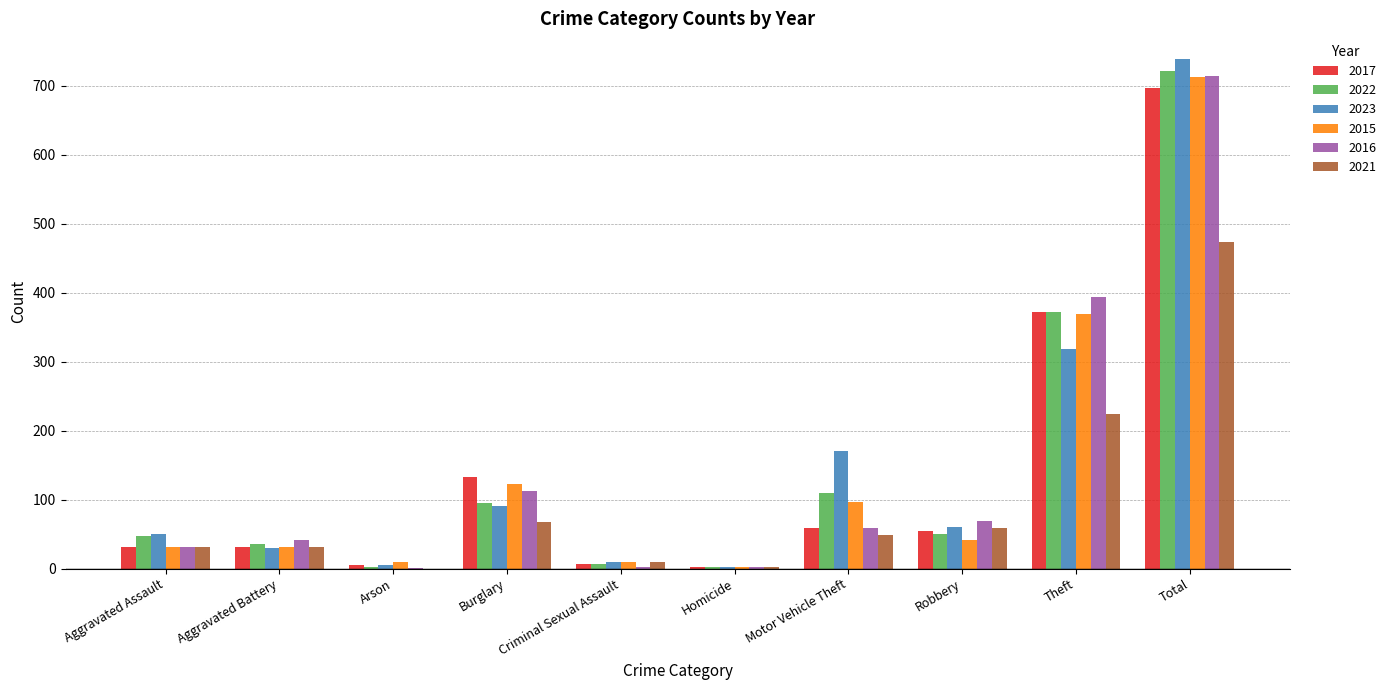

What is the total value across all series at Aggravated Assault?

226